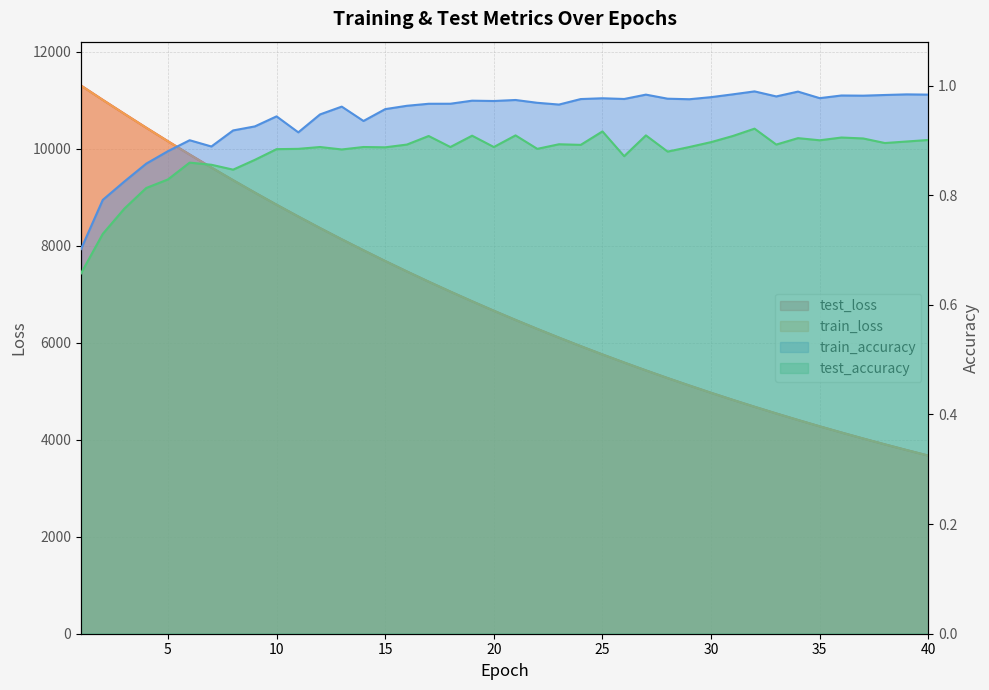

What is the minimum value shown in the chart?

0.7